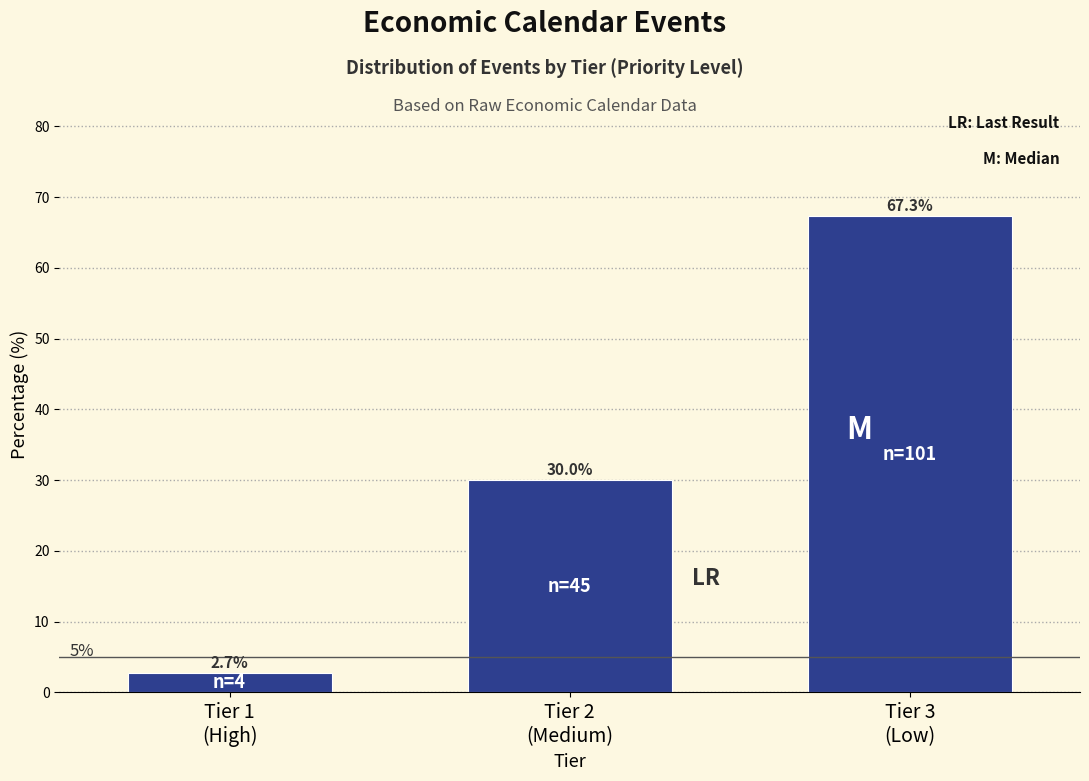

Reading right to left, transcribe all the data shown in this chart.

67.3	30.0	2.7